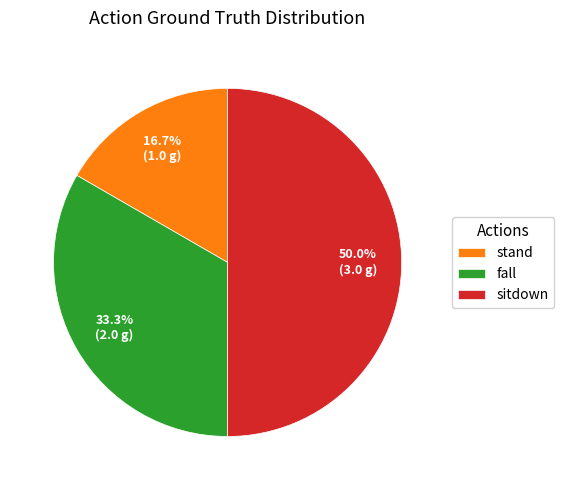

What is the total percentage of fall and stand?

50.0%